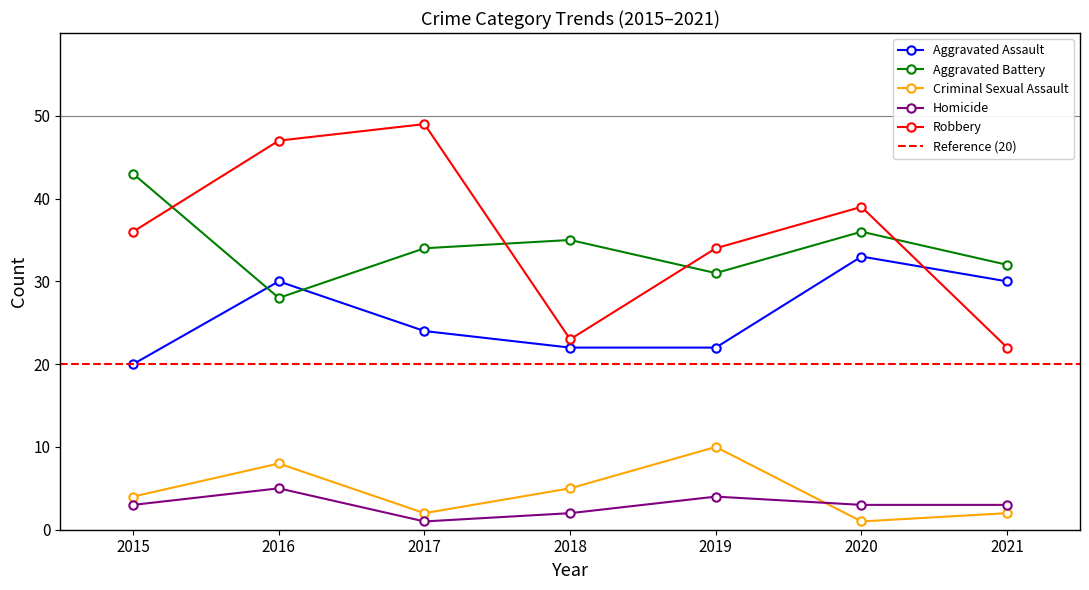

What is the difference between the Robbery values at 2021 and 2017?

27